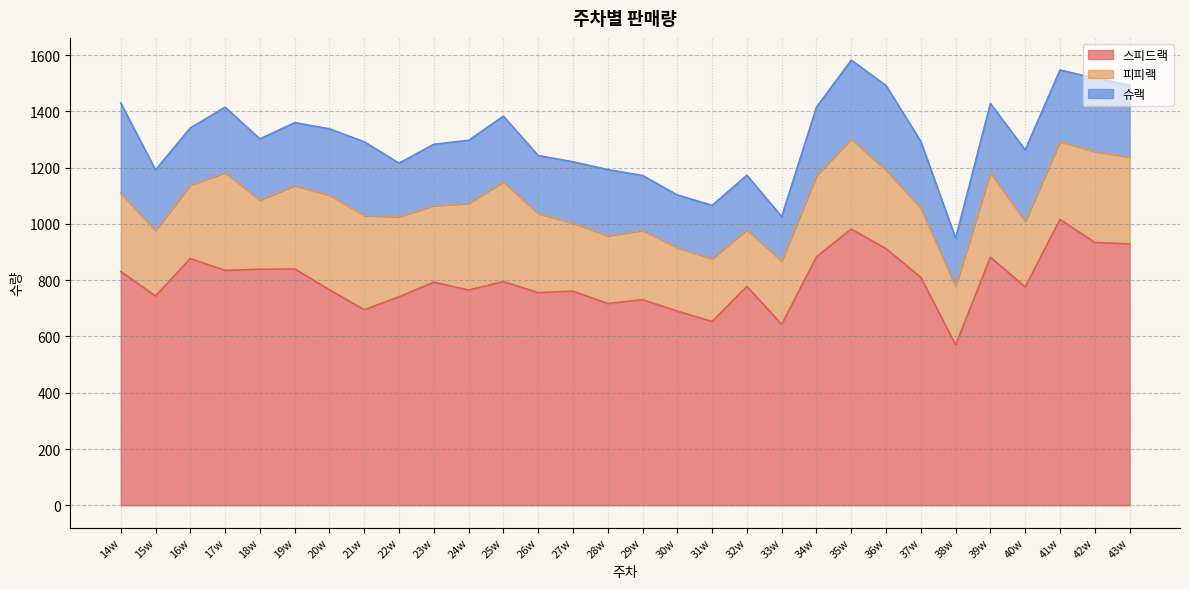

At how many categories does at least one series exceed 841?

8